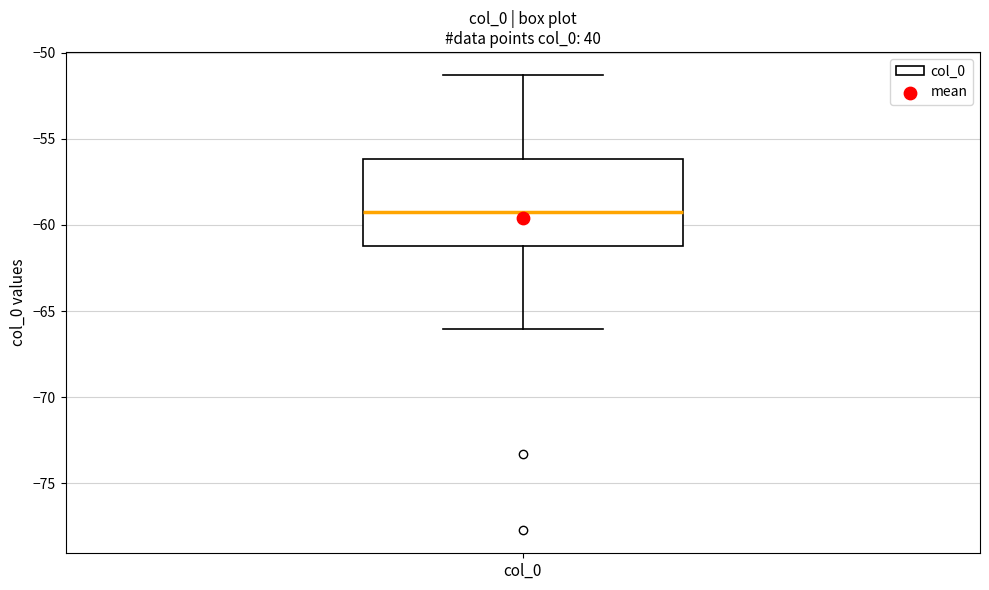

Transcribe this box plot: give where the median line is, the range the box spans, and where the two whiskers end, as read against the y-axis. The values are not printed on the chart, so give them approximately, as read against the axis.

median -59.0, box -61.0 to -56.0, whiskers -66.0 to -51.5